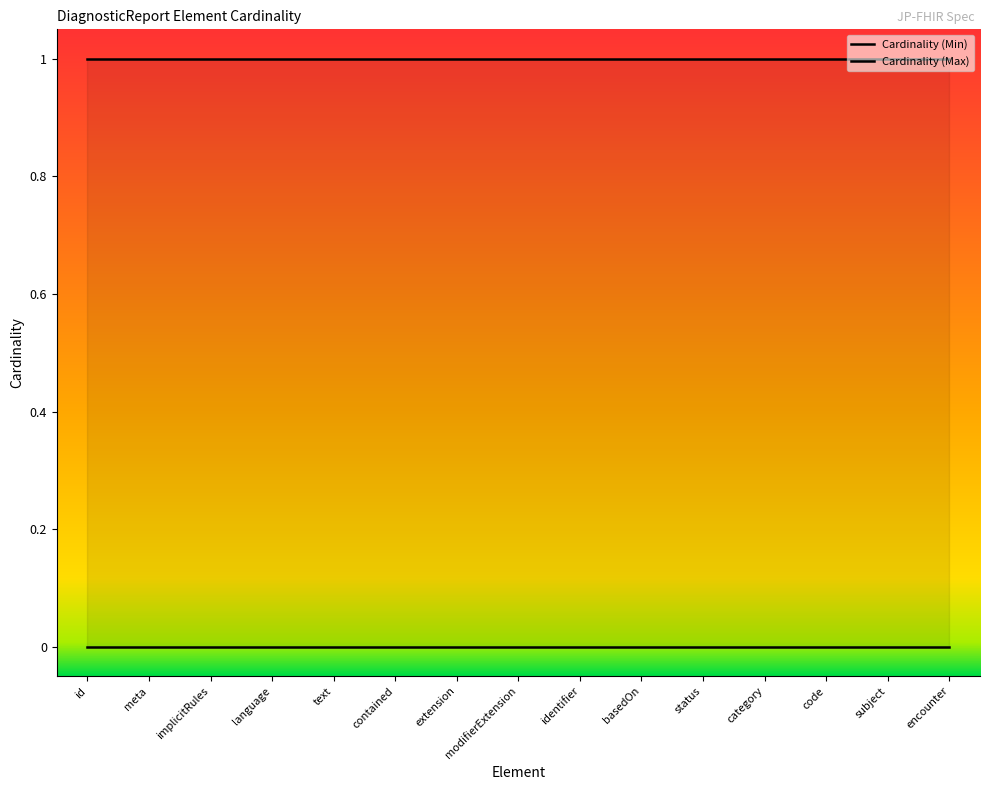

Which series has the widest spread of values?

Cardinality (Min)